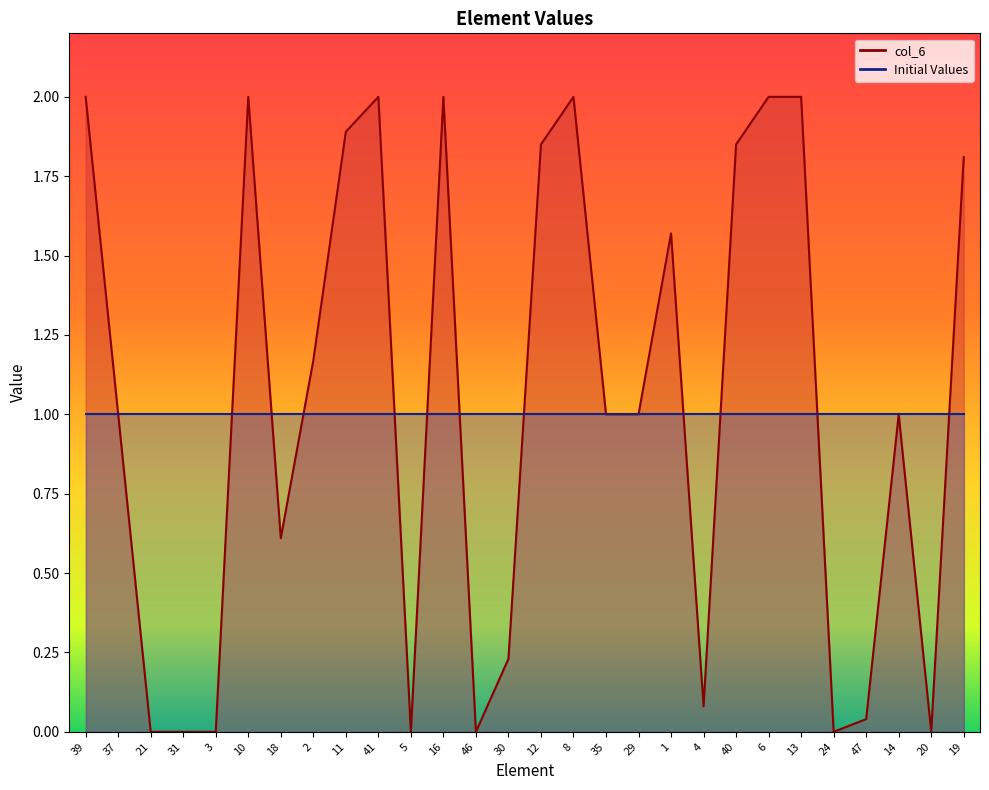

At which category does the chart reach its peak across all series?

39